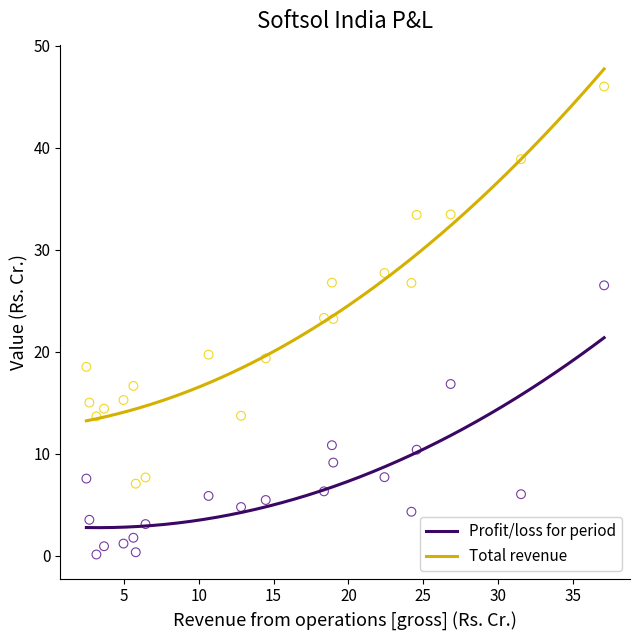

Across all data points, what is the range of X values (max minus min)?

34.6